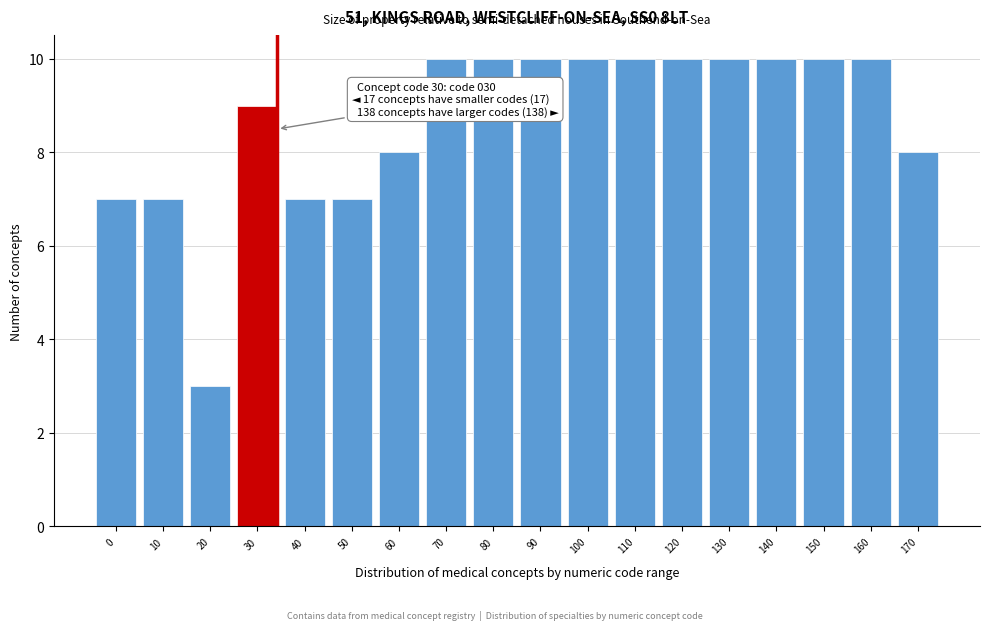

Reading left to right, what are all the values shown in this chart?

7	7	3	9	7	7	8	10	10	10	10	10	10	10	10	10	10	8